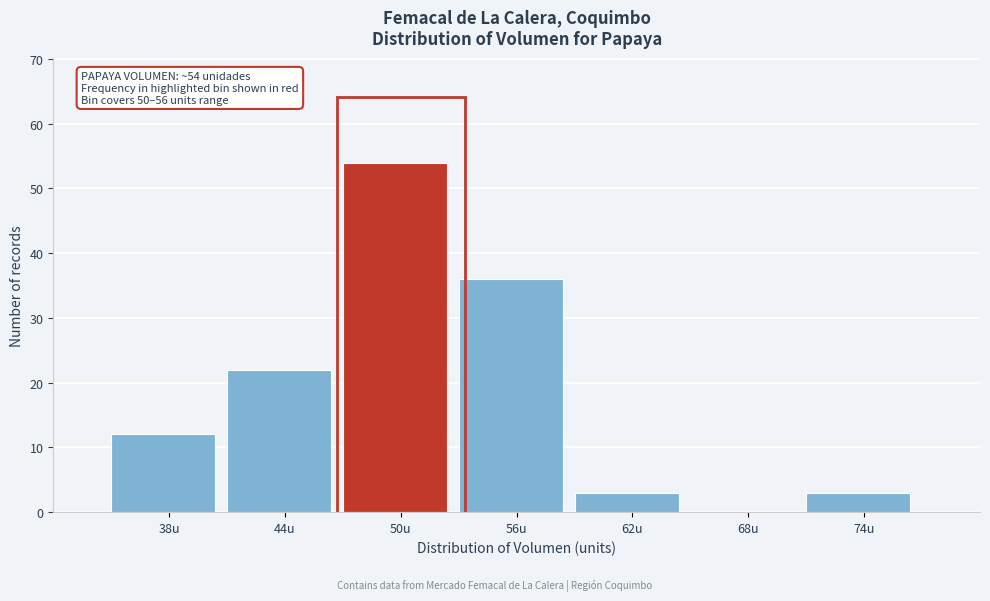

Reading left to right, extract all data points from this chart.

38u=12	44u=22	50u=54	56u=36	62u=3	68u=0	74u=3